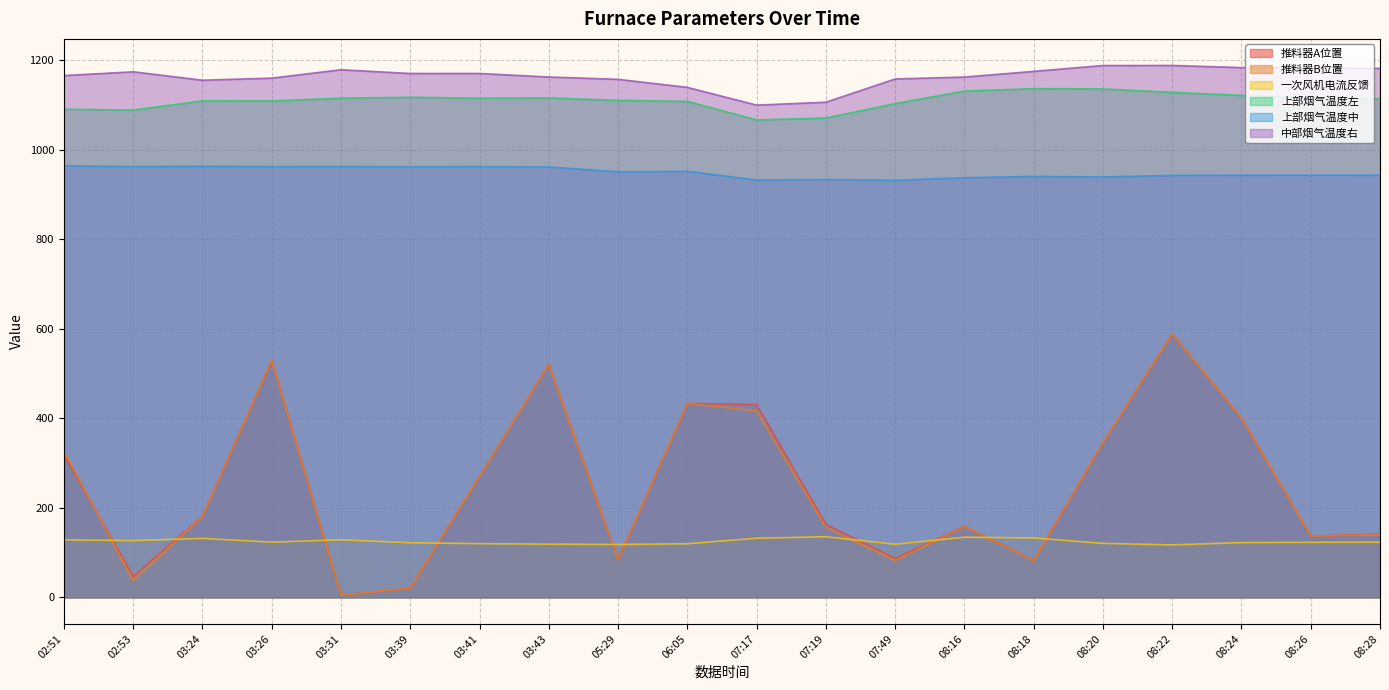

Reading left to right, extract all data points from this chart.

推料器A位置: 02:51=318.8	02:53=46.7	03:24=181.3	03:26=528.9	03:31=4.6	03:39=20.9	03:41=270.0	03:43=520.0	05:29=84.2	06:05=433.2	07:17=430.5	07:19=163.0	07:49=87.0	08:16=158.3	08:18=82.3	08:20=345.3	08:22=588.2	08:24=400.2	08:26=137.0	08:28=141.2
推料器B位置: 02:51=326.7	02:53=36.8	03:24=180.5	03:26=528.6	03:31=4.7	03:39=20.9	03:41=269.9	03:43=519.4	05:29=83.8	06:05=432.9	07:17=416.2	07:19=155.6	07:49=82.3	08:16=157.8	08:18=81.7	08:20=345.1	08:22=588.2	08:24=400.2	08:26=136.9	08:28=139.5
一次风机电流反馈: 02:51=128.6	02:53=126.7	03:24=131.7	03:26=123.3	03:31=128.5	03:39=121.9	03:41=119.9	03:43=118.8	05:29=118.1	06:05=119.7	07:17=132.1	07:19=135.4	07:49=118.5	08:16=134.4	08:18=132.6	08:20=120.6	08:22=117.1	08:24=122.3	08:26=122.9	08:28=123.3
上部烟气温度左: 02:51=1090.1	02:53=1088.2	03:24=1108.9	03:26=1108.7	03:31=1114.8	03:39=1116.8	03:41=1114.7	03:43=1115.4	05:29=1109.9	06:05=1107.6	07:17=1066.3	07:19=1070.5	07:49=1102.7	08:16=1130.8	08:18=1136.1	08:20=1135.4	08:22=1127.9	08:24=1121.1	08:26=1114.7	08:28=1113.1
上部烟气温度中: 02:51=963.8	02:53=962.0	03:24=962.8	03:26=961.9	03:31=962.1	03:39=961.7	03:41=962.1	03:43=961.2	05:29=950.4	06:05=951.6	07:17=932.0	07:19=933.2	07:49=931.4	08:16=937.1	08:18=940.1	08:20=938.9	08:22=942.3	08:24=942.7	08:26=942.7	08:28=942.9
中部烟气温度右: 02:51=1165.2	02:53=1173.7	03:24=1154.9	03:26=1159.6	03:31=1178.2	03:39=1170.0	03:41=1169.9	03:43=1162.1	05:29=1156.9	06:05=1138.9	07:17=1099.3	07:19=1105.8	07:49=1157.7	08:16=1161.9	08:18=1174.6	08:20=1187.7	08:22=1187.8	08:24=1183.1	08:26=1183.0	08:28=1181.3